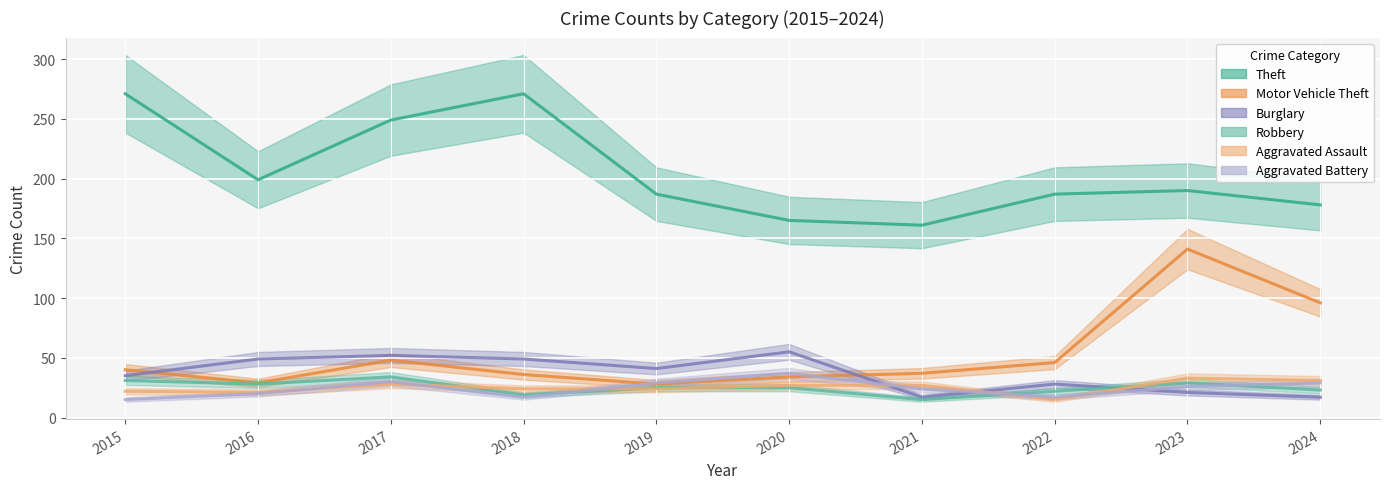

Does the chart display data point markers on the line(s)?

No